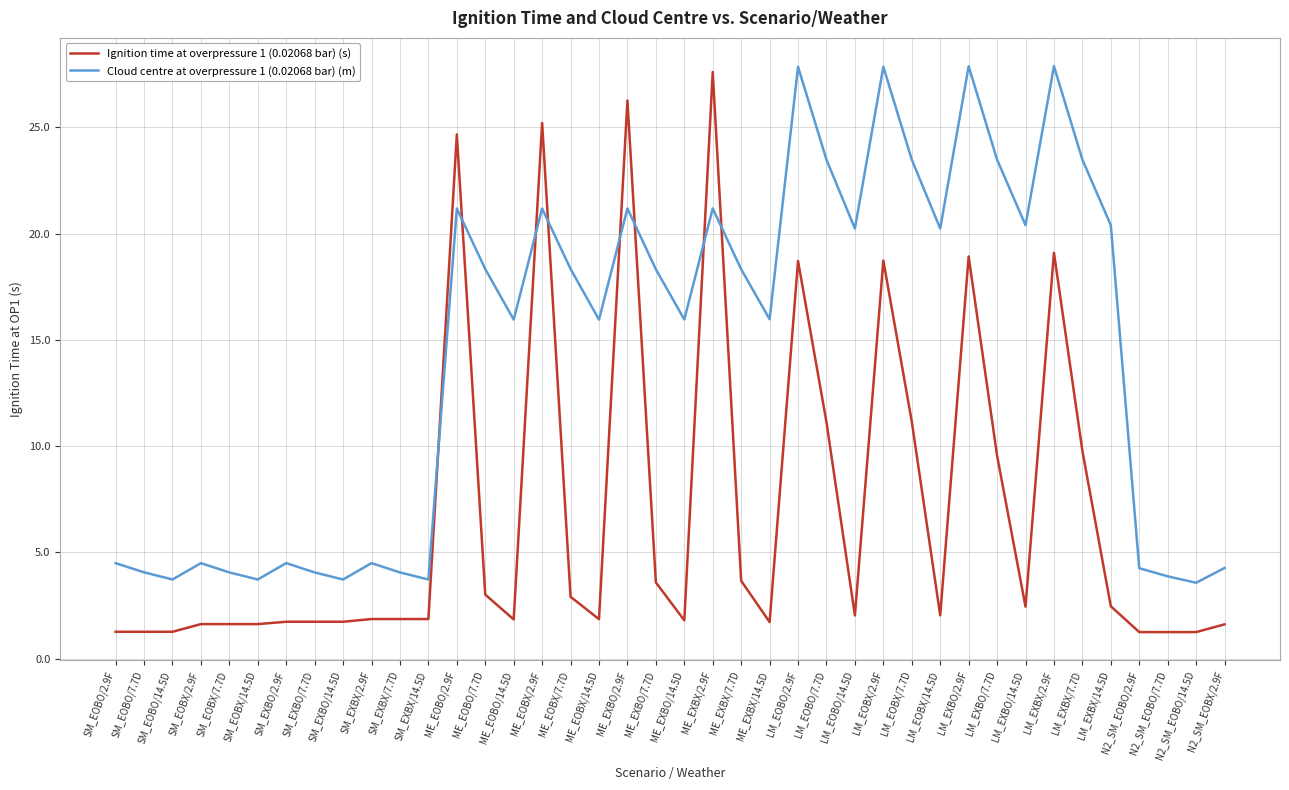

True or false: Ignition time at overpressure 1 (0.02068 bar) (s) has more than 1 points higher than both neighbors.

True